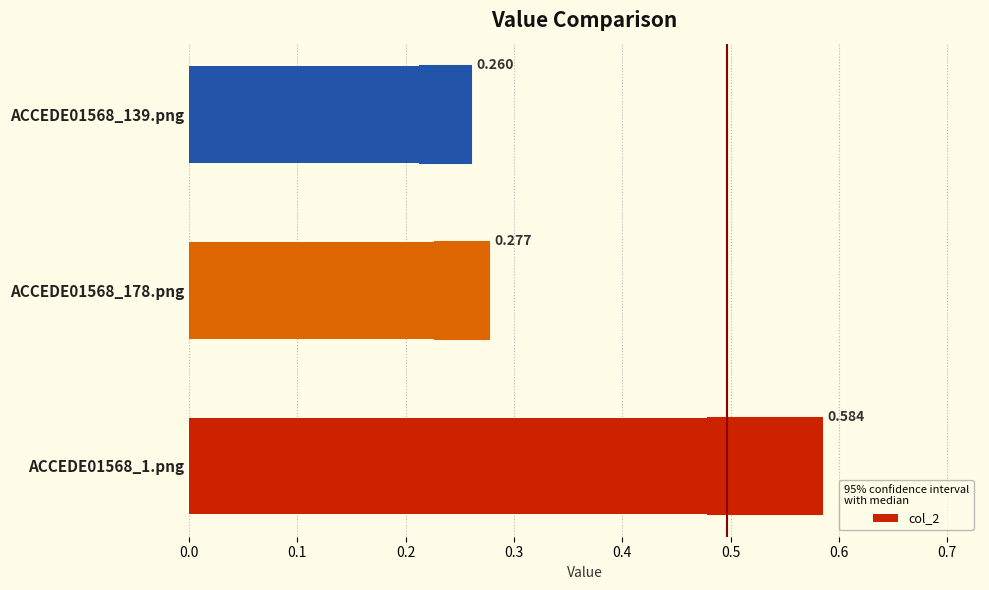

How many values are between 0 and 1?

3